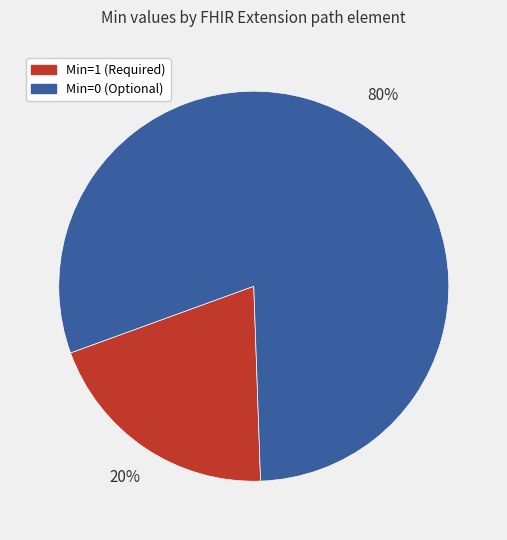

Which slice is the largest?

Min=0 (Optional)